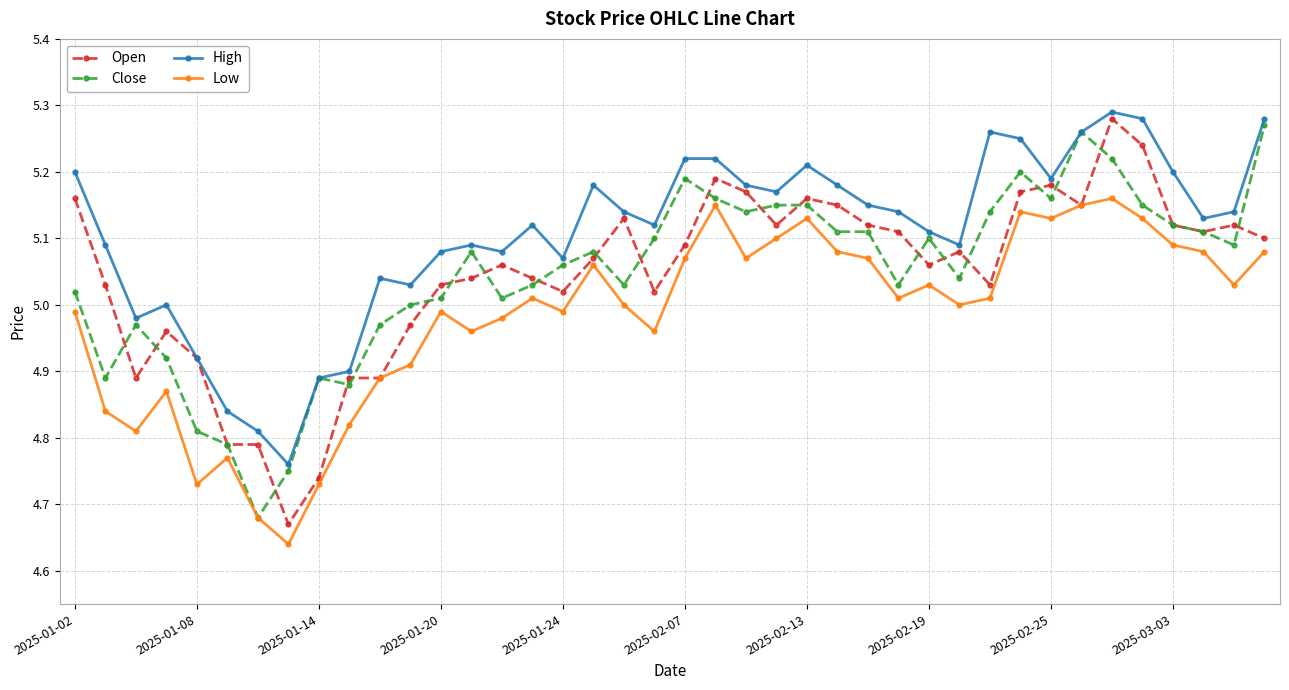

What is the difference between the maximum and second lowest values in the Low series?

0.5